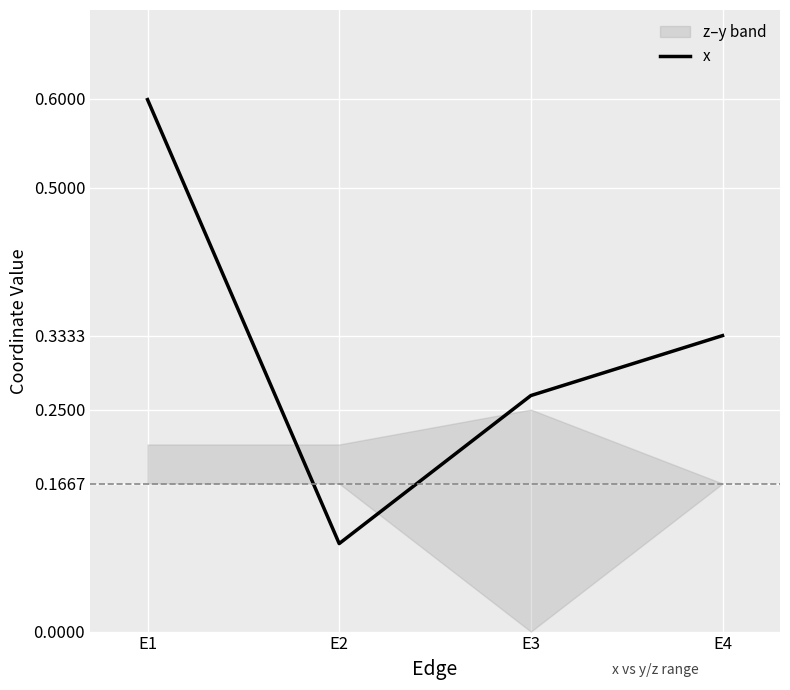

True or false: the data has more than 2 interior local peaks.

False